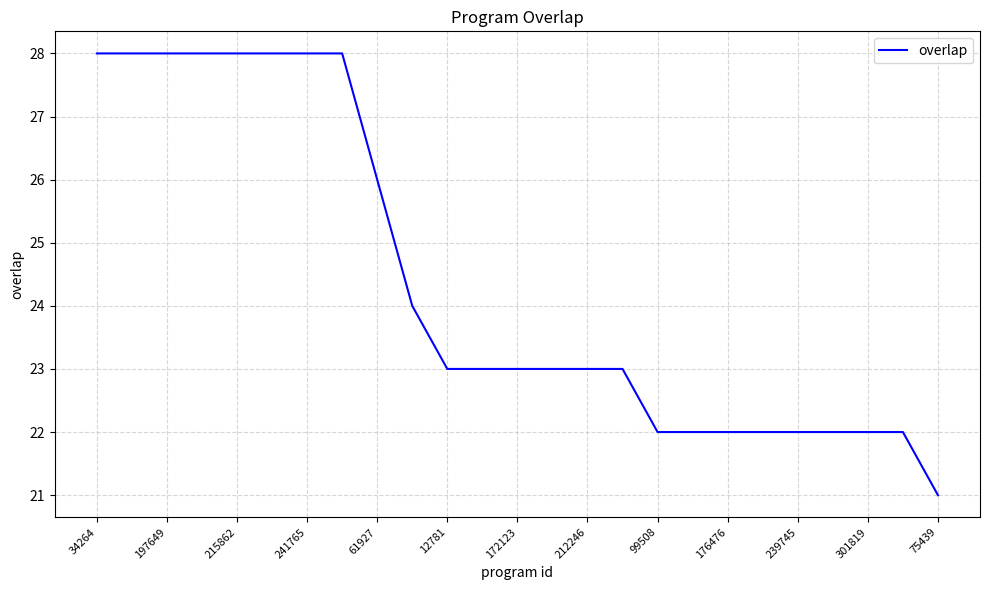

What is the average value?

24